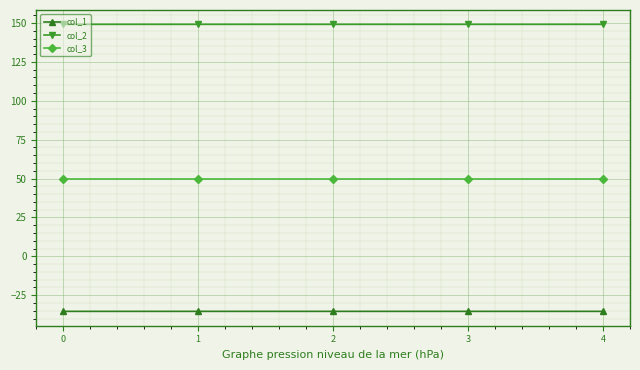

What is the total value across all series at 2?

163.8